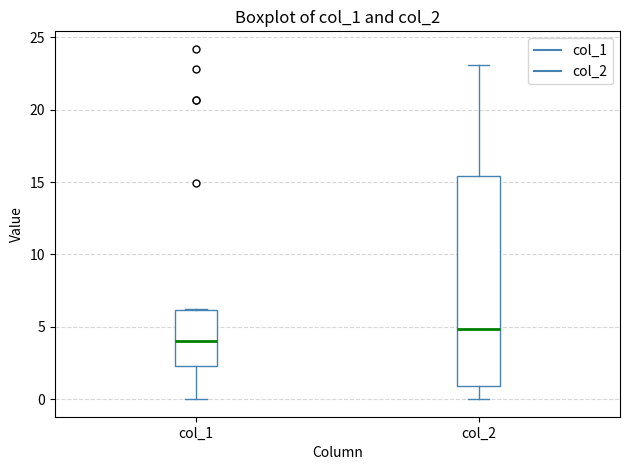

Which box has the lowest median line?

col_1